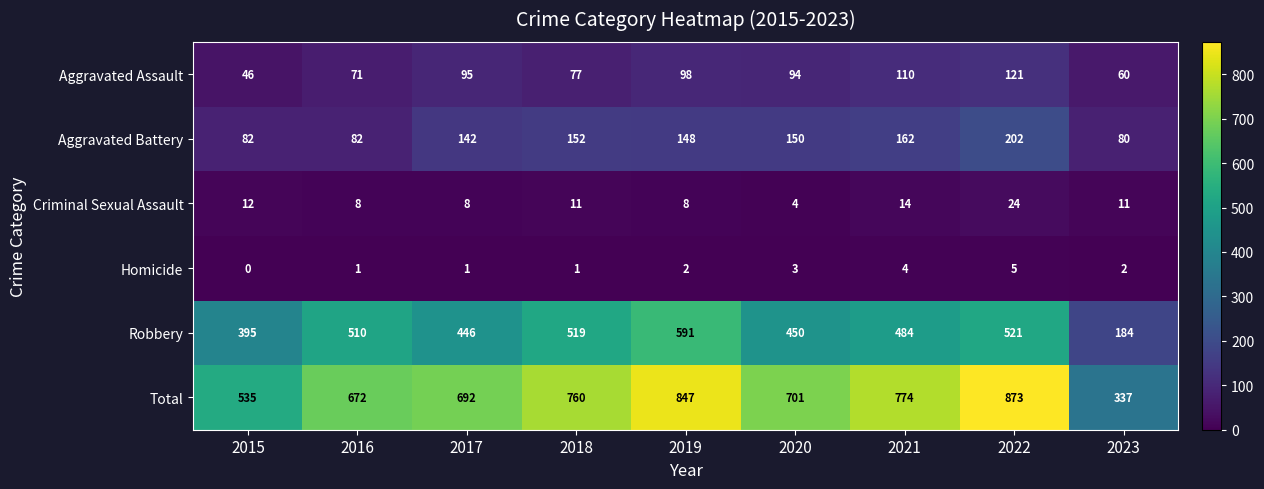

How many data points does each series have?

9